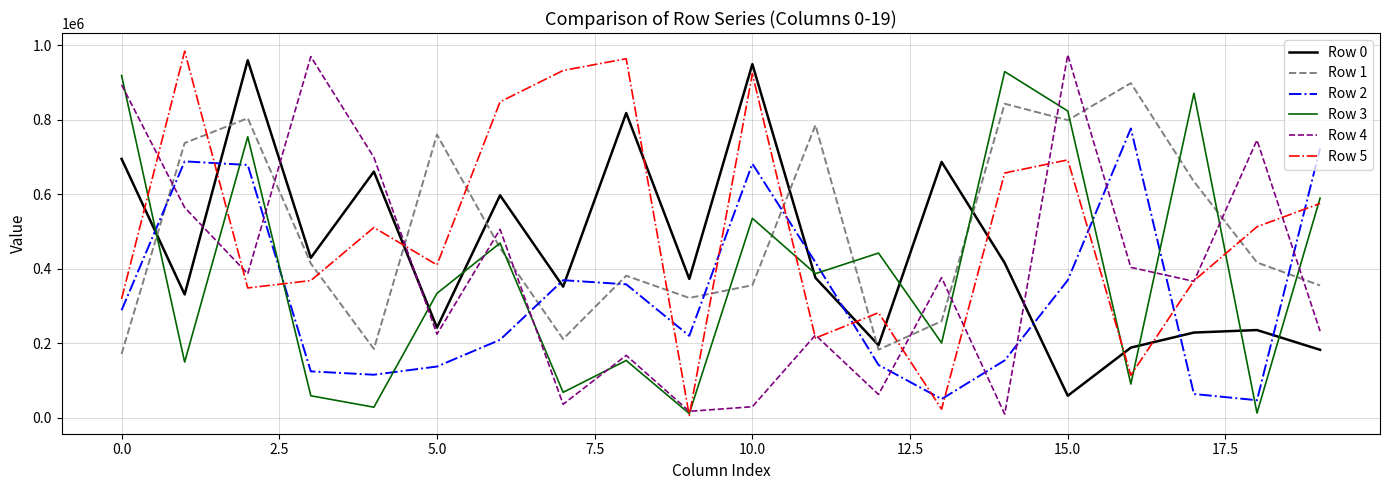

Which series ends up on top after the final intersection of Row 4 and Row 0?

Row 4